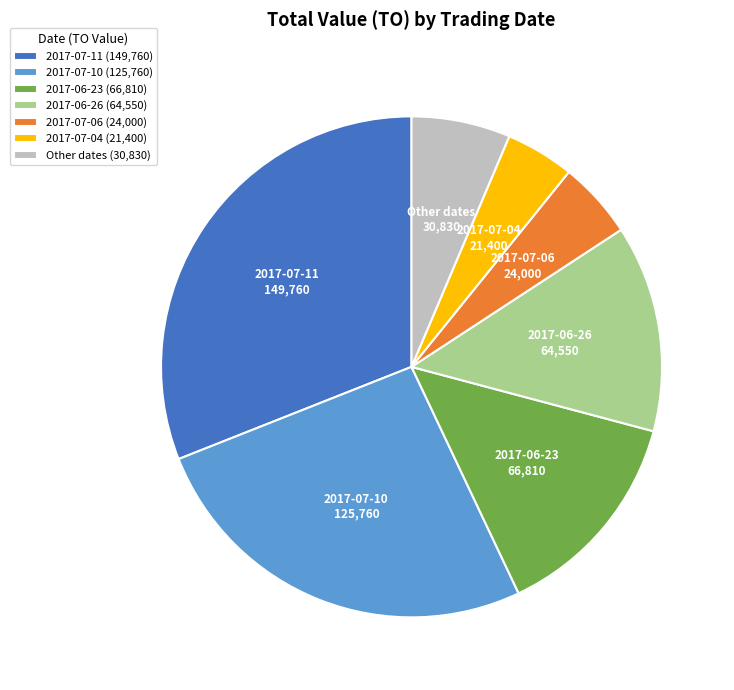

How many segments does this pie chart have?

7